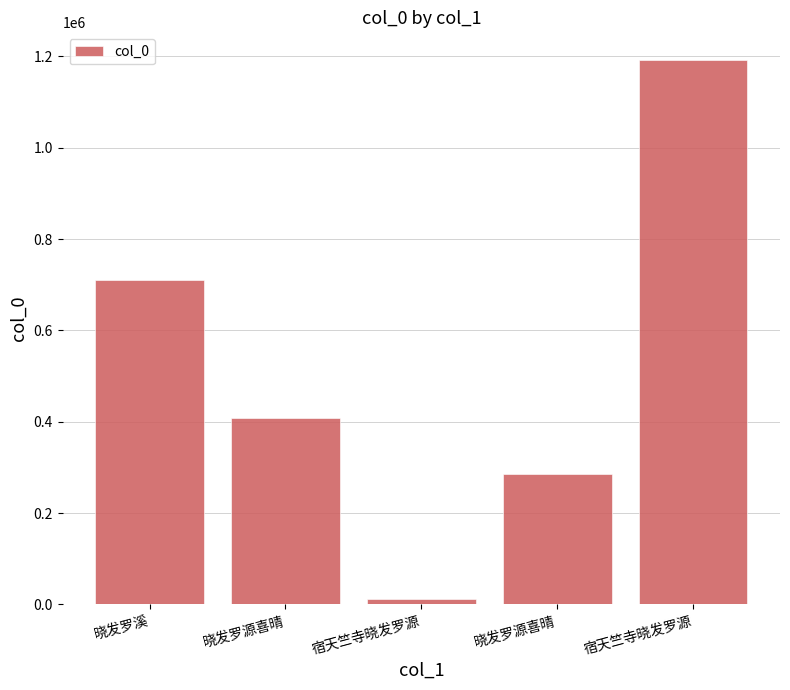

Count the values in the range 285419 to 711324.

3